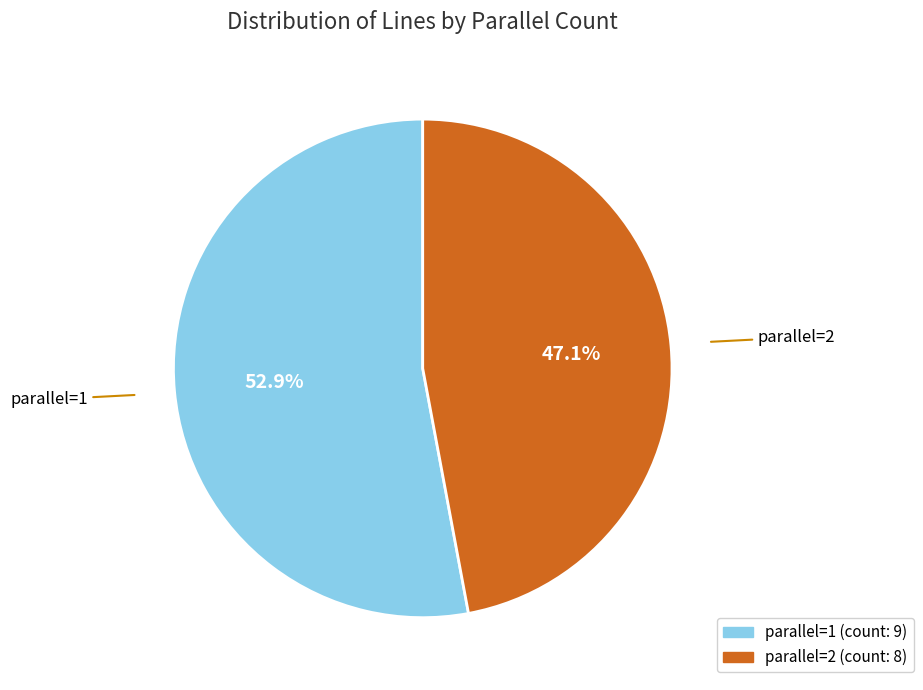

What is the smallest slice in the pie chart?

parallel=2